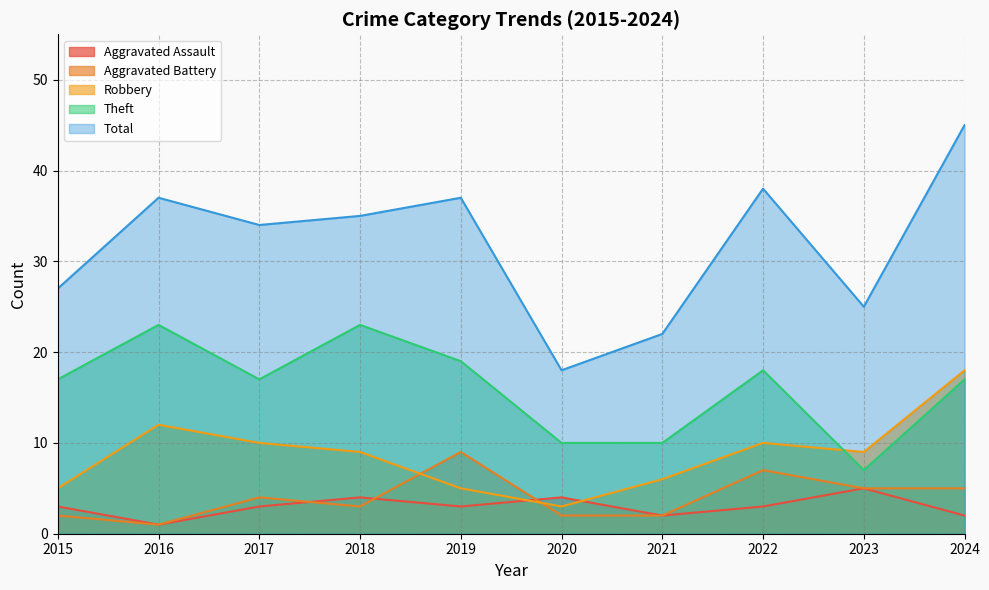

The value of Aggravated Assault at 2017 is 3. True or false?

True